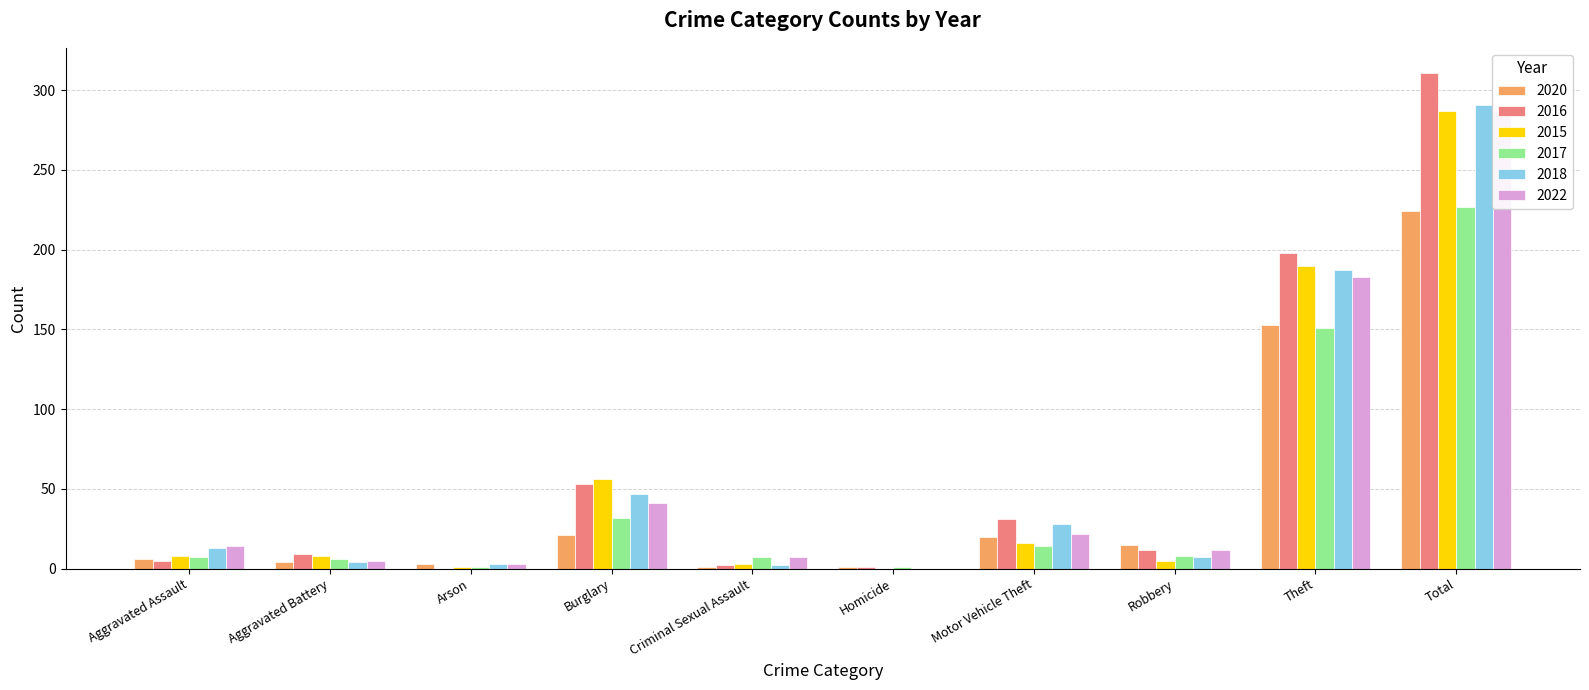

The value of 2017 at Burglary is 32. True or false?

True